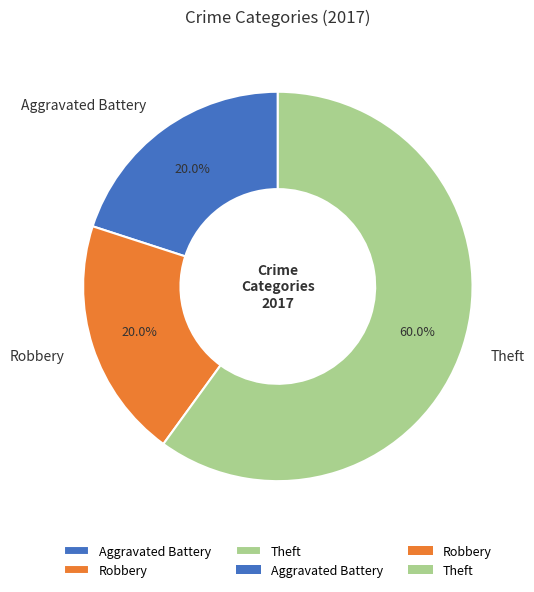

To the nearest percent, what is the combined percentage of Aggravated Battery and Theft?

80%